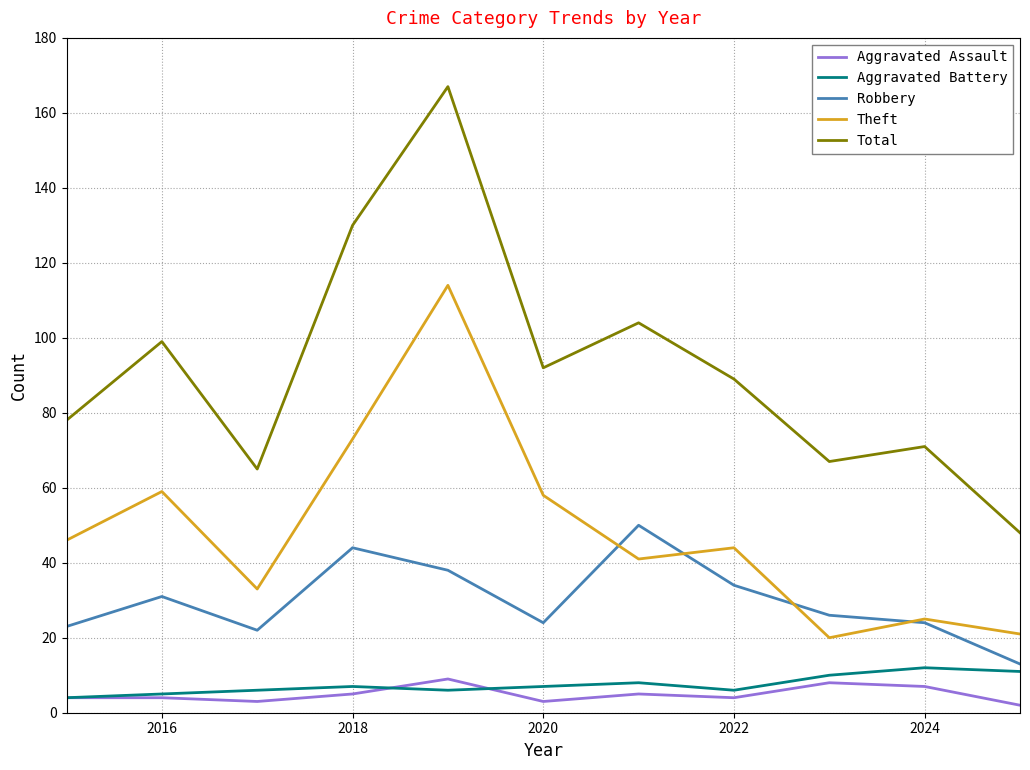

How many lines are shown in the chart?

5